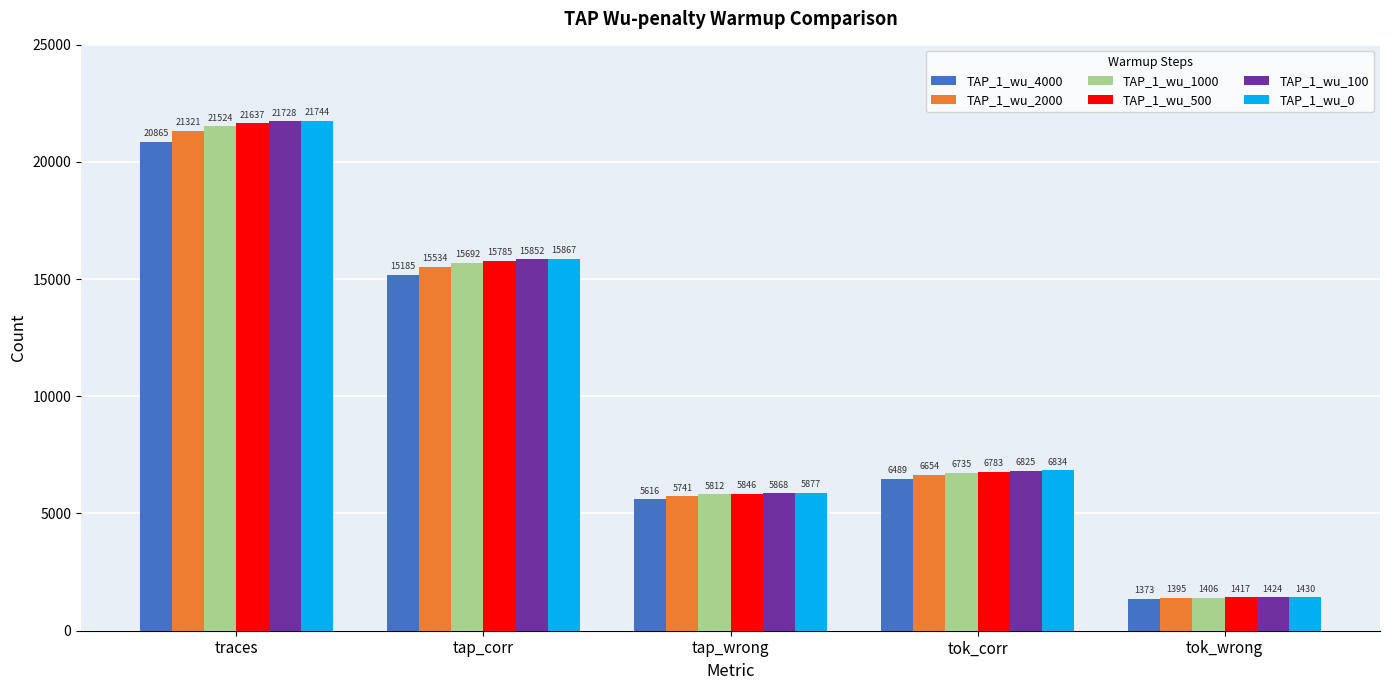

What position from the right is traces?

5